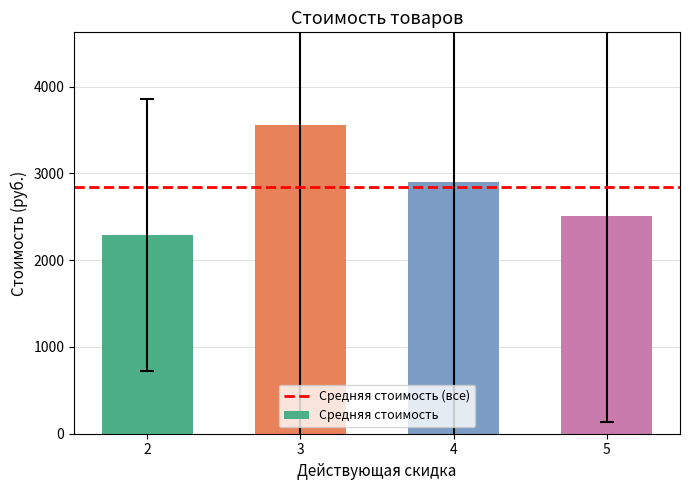

List the labels in order of value, largest first.

3, 4, 5, 2